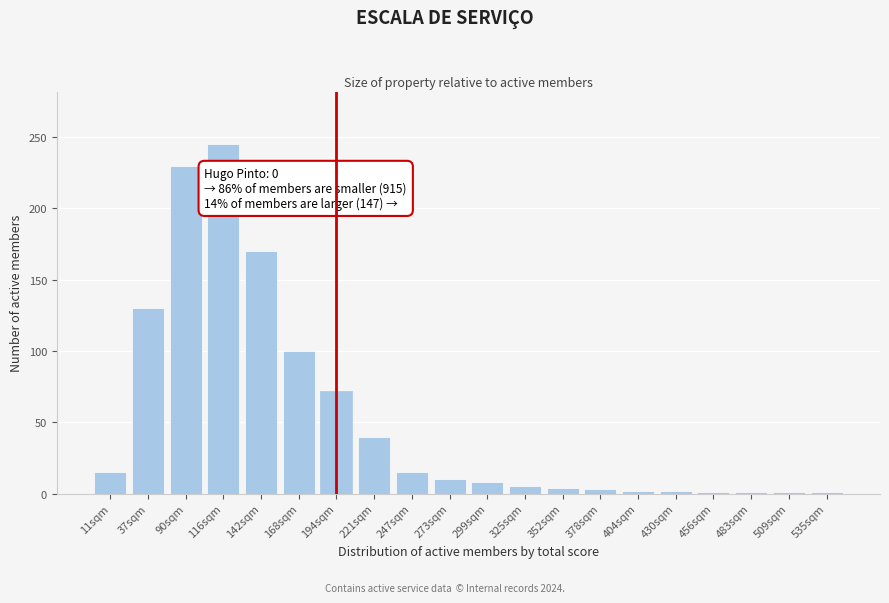

What is the ratio of the value at 142sqm to the value at 194sqm?

2.4